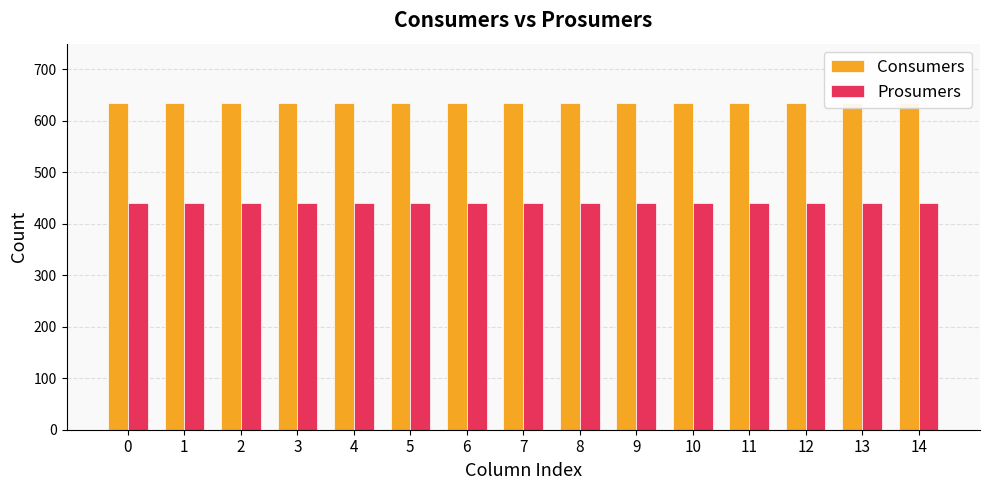

Reading left to right, what are all the values shown in this chart?

Consumers: 635	635	635	635	635	635	635	635	635	635	635	635	635	635	635
Prosumers: 440	440	440	440	440	440	440	440	440	440	440	440	440	440	440